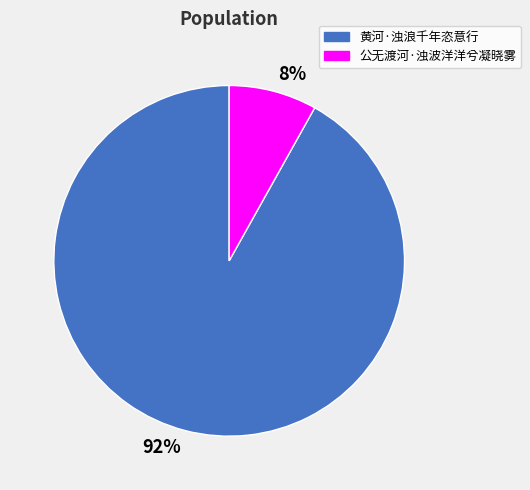

What percentage is the 黄河·浊浪千年恣意行 slice, to the nearest percent?

92%